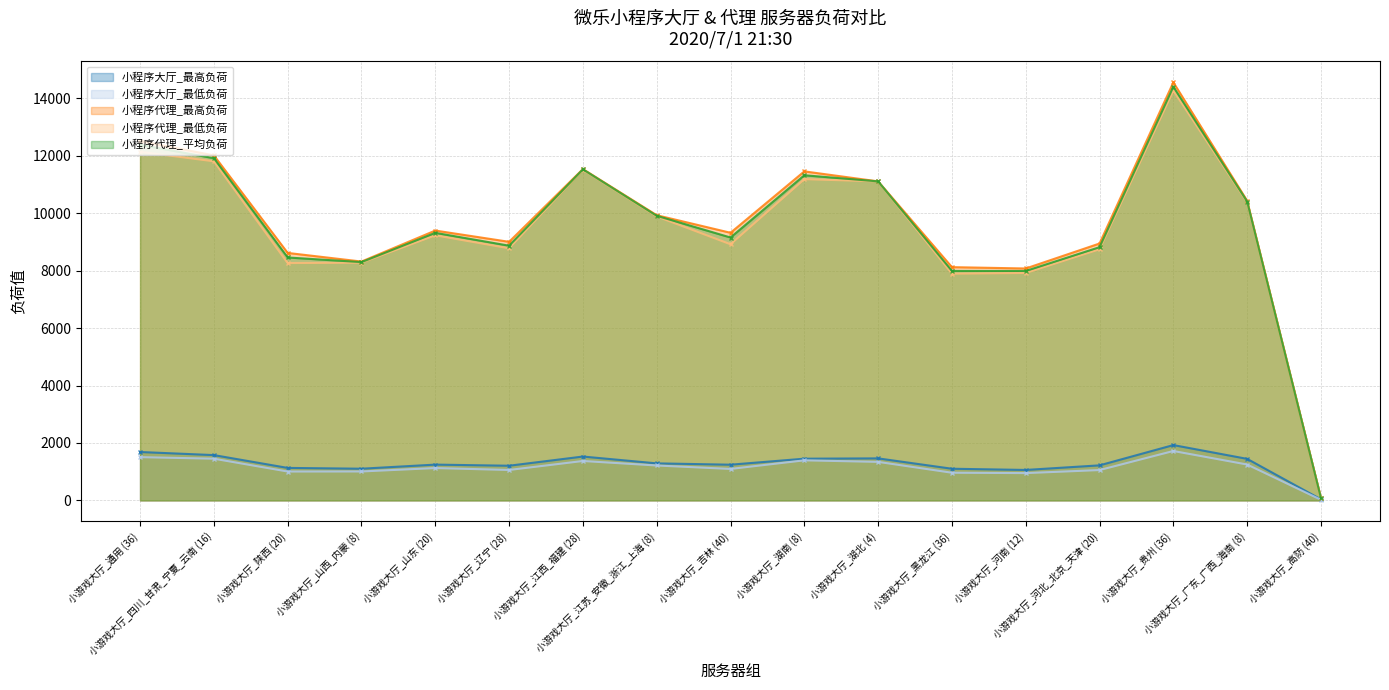

What is the maximum value for 小程序大厅_最低负荷?

1720.0